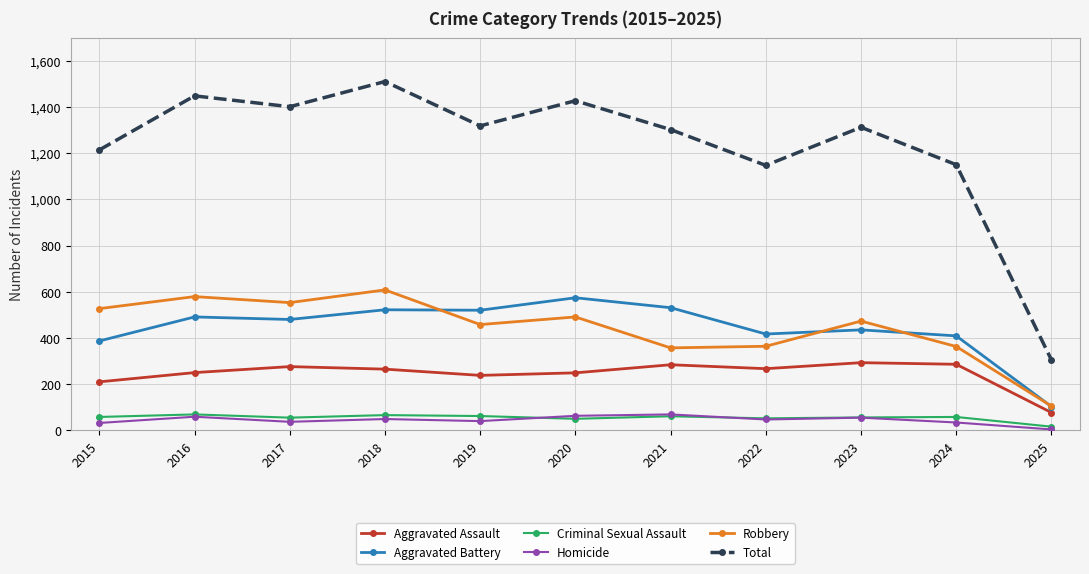

What are all the series names shown in the legend?

Aggravated Assault, Aggravated Battery, Criminal Sexual Assault, Homicide, Robbery, Total